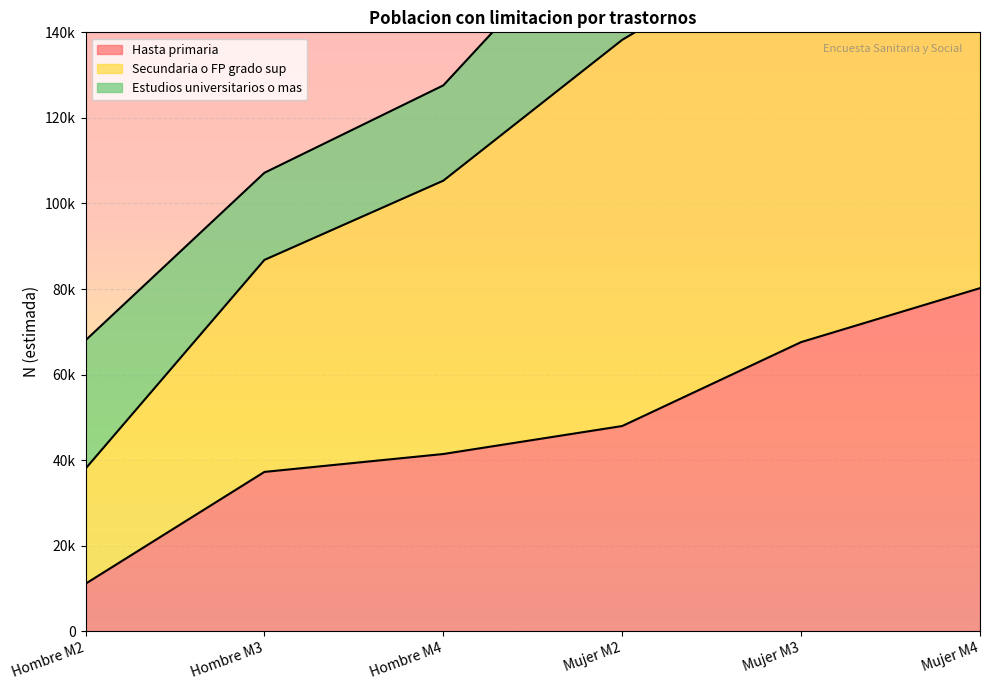

The value of Hasta primaria at Hombre M2 is 11131. True or false?

True